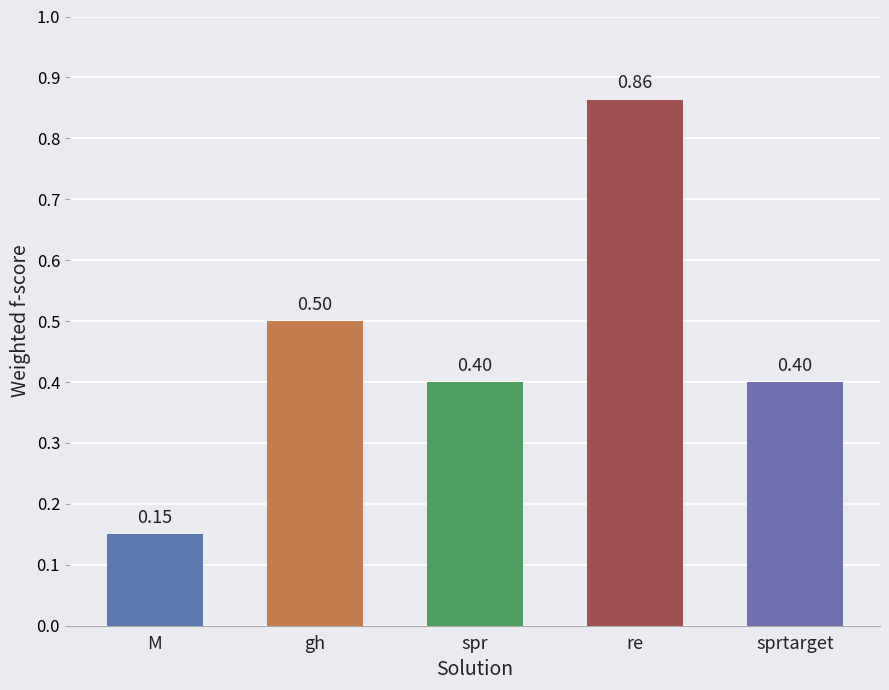

Between sprtarget and gh, which is larger?

gh